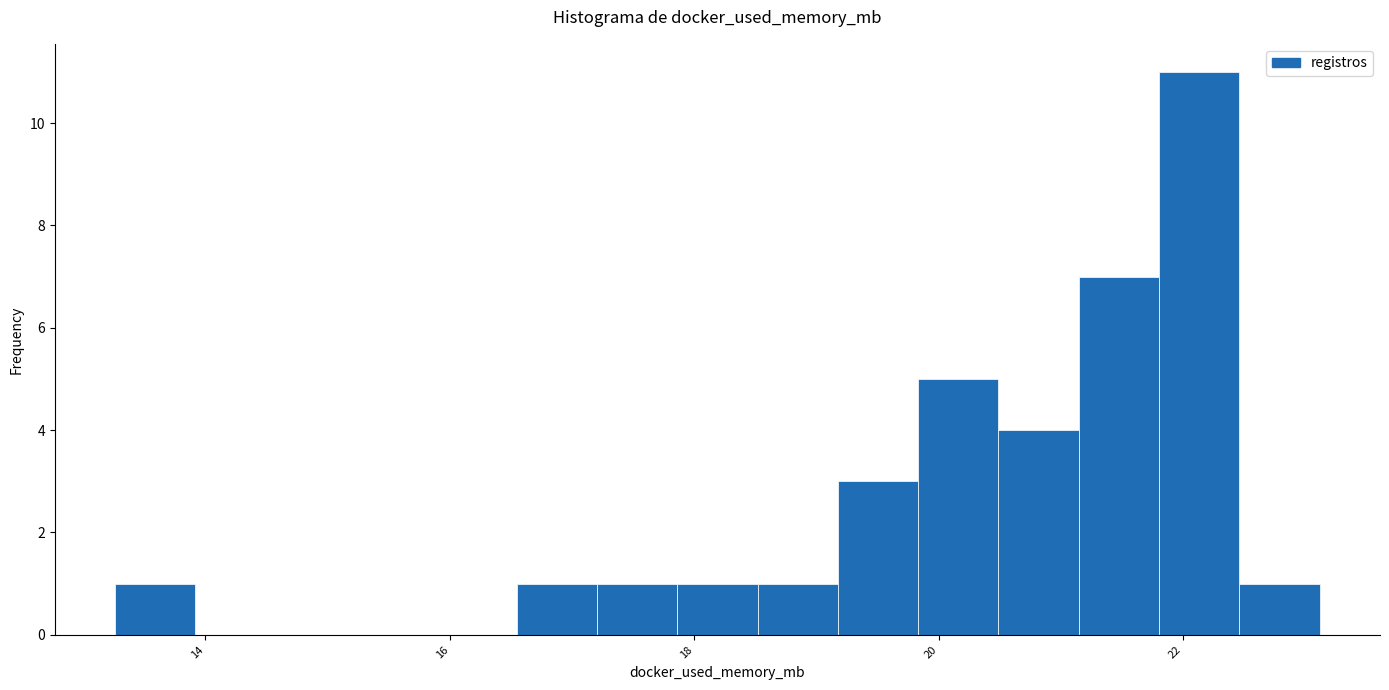

Read against the x-axis, roughly where is the centre of the tallest bar?

22.2